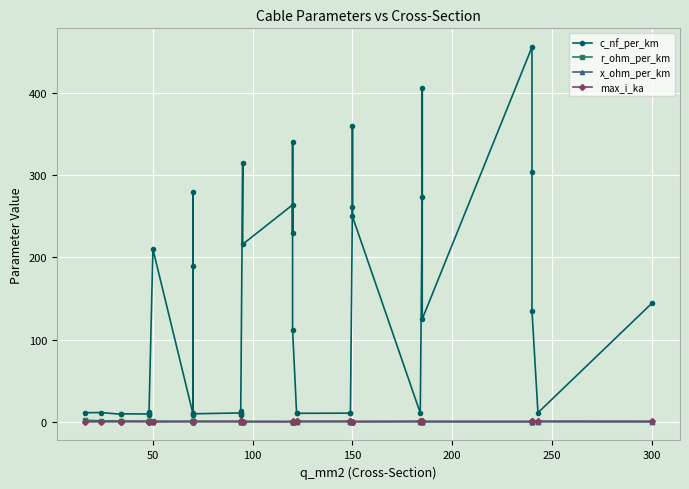

Rank the series by their maximum value, from highest to lowest.

c_nf_per_km, r_ohm_per_km, max_i_ka, x_ohm_per_km